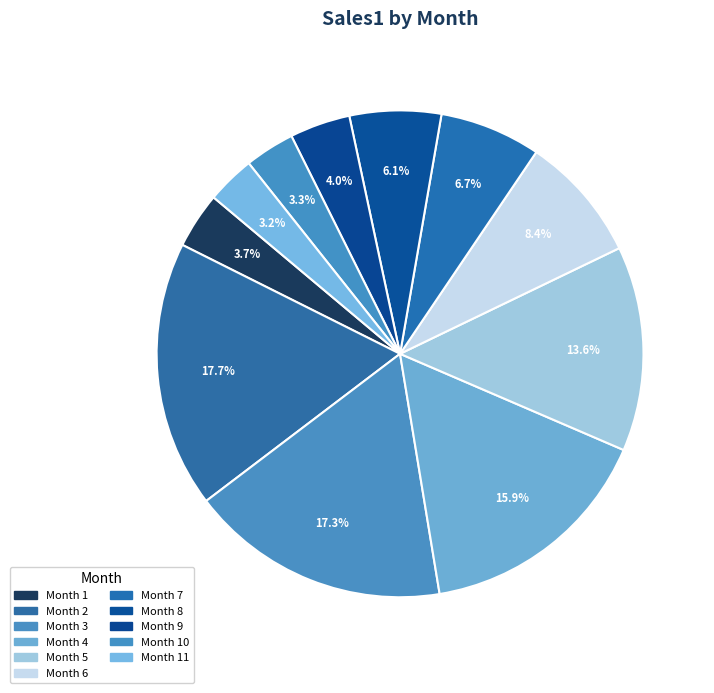

Is there a majority slice in this chart?

No